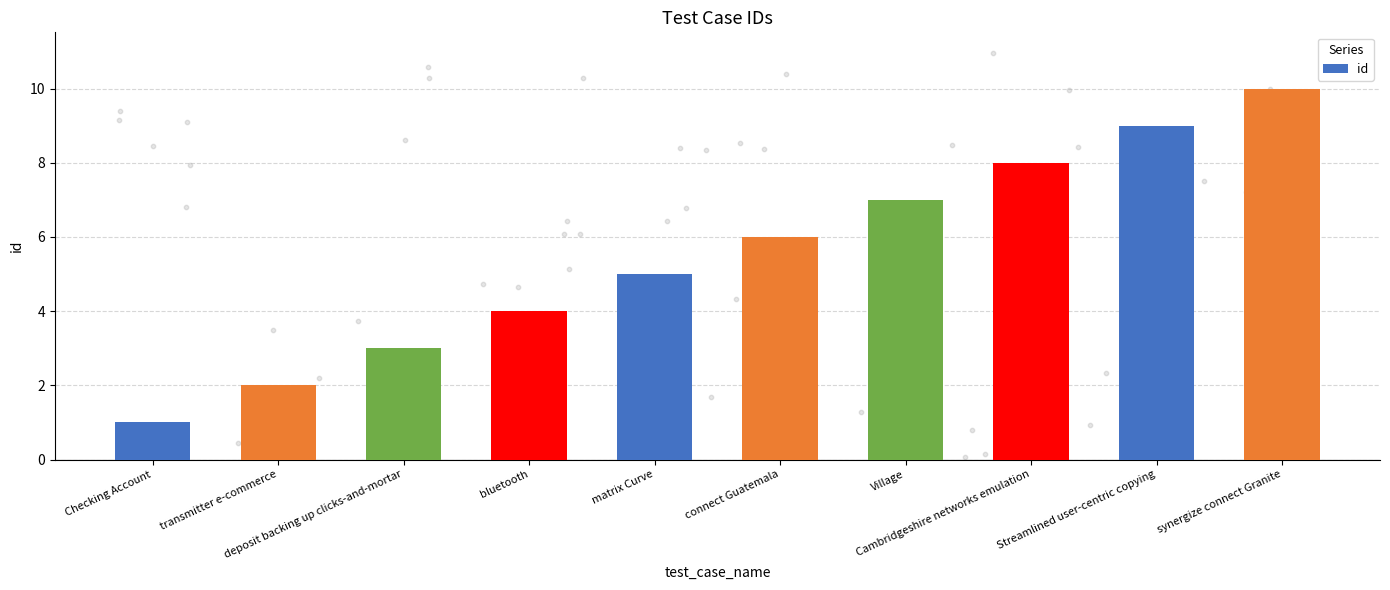

Which has a higher value, Checking Account or Cambridgeshire networks emulation?

Cambridgeshire networks emulation